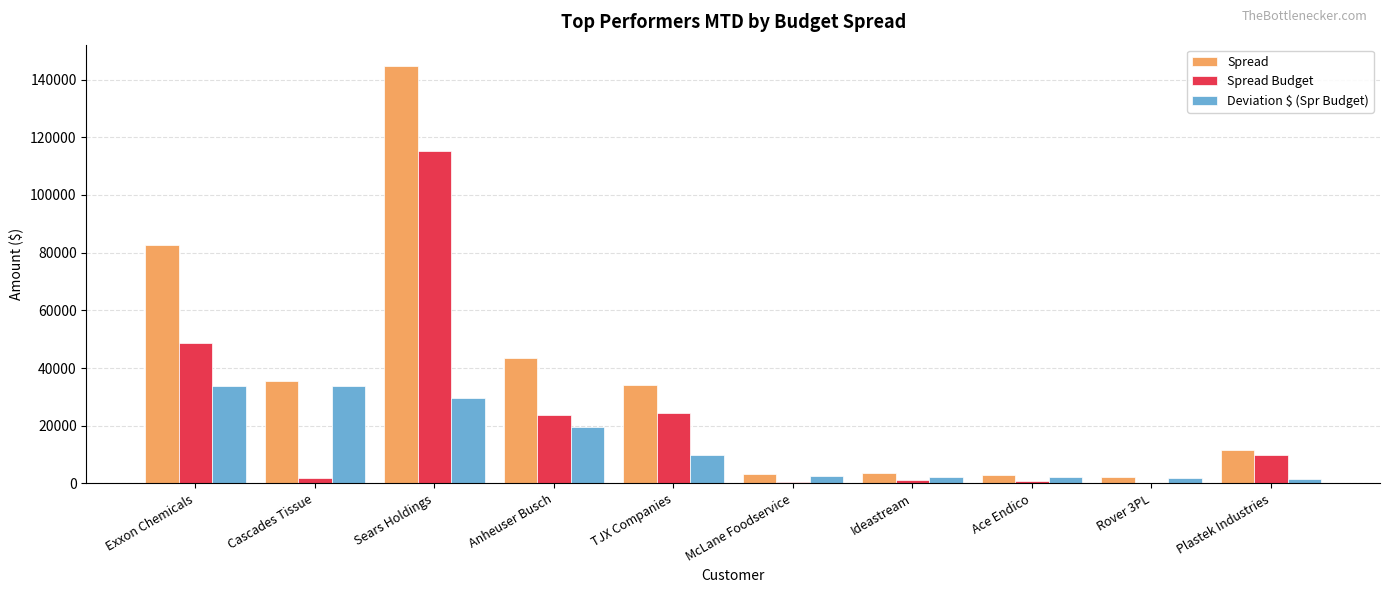

Is it true that Deviation $ (Spr Budget) equals 33674.9 at Cascades Tissue?

True